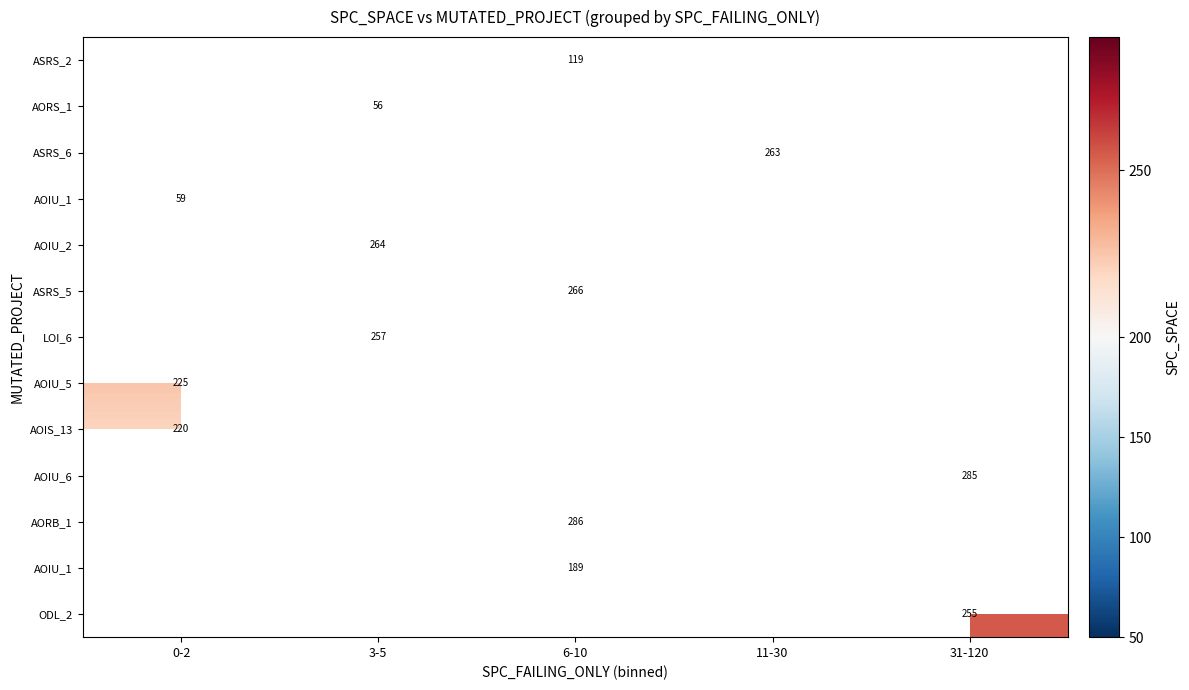

Which label corresponds to the largest value in the chart?

6-10